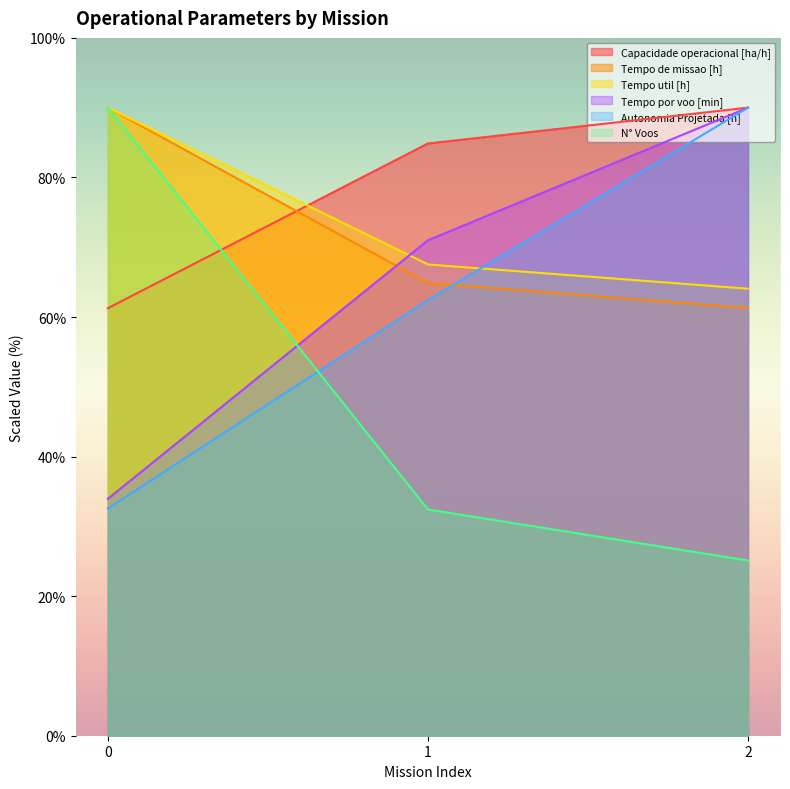

The Tempo util [h] series shows 90.0 at 0. True or false?

True